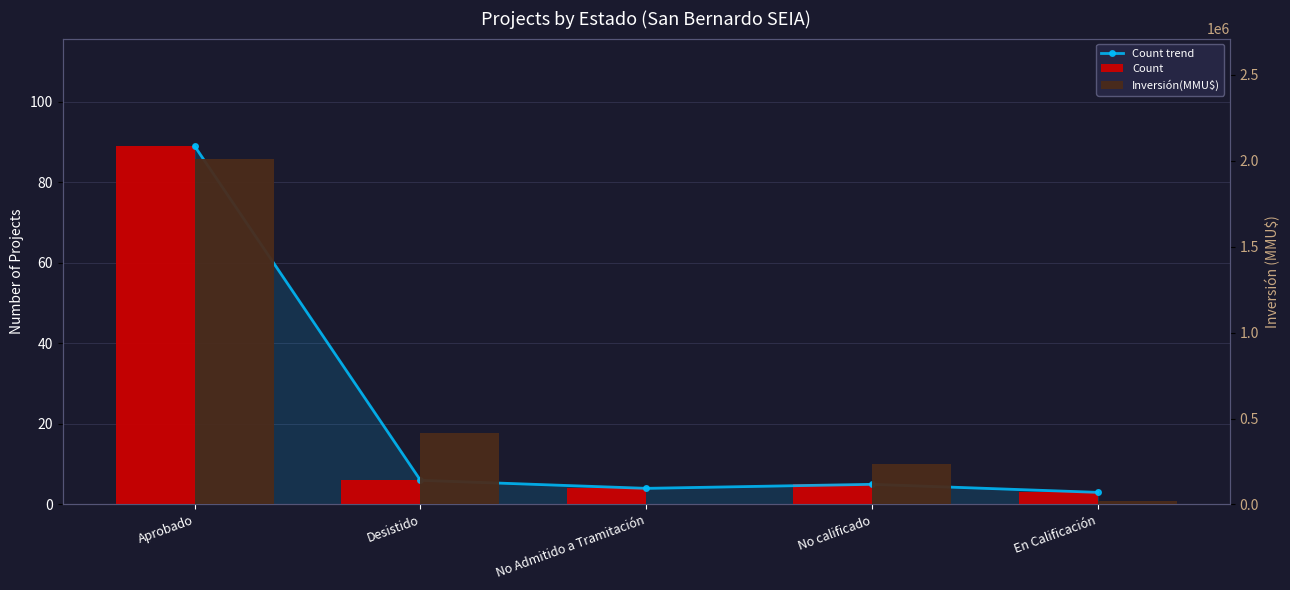

What is the difference between the highest and lowest values at No Admitido a Tramitación?

4